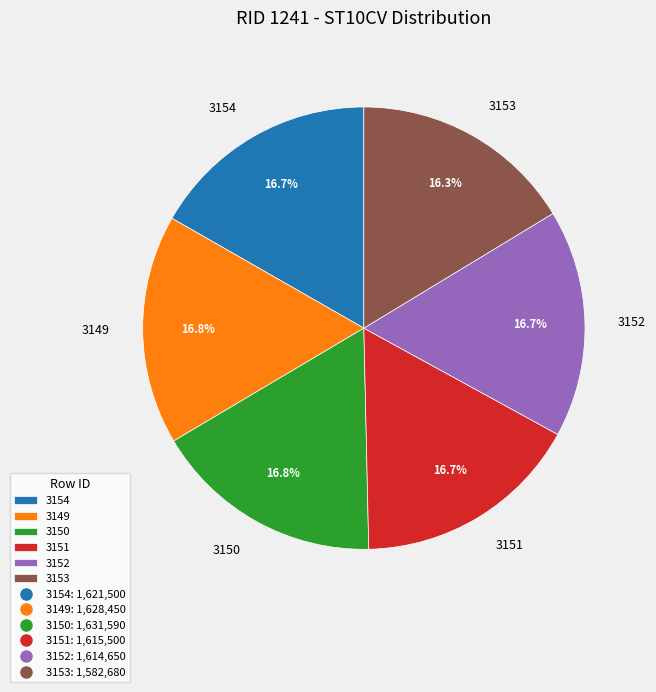

Is the sum of 3153 and 3149 greater than half?

No